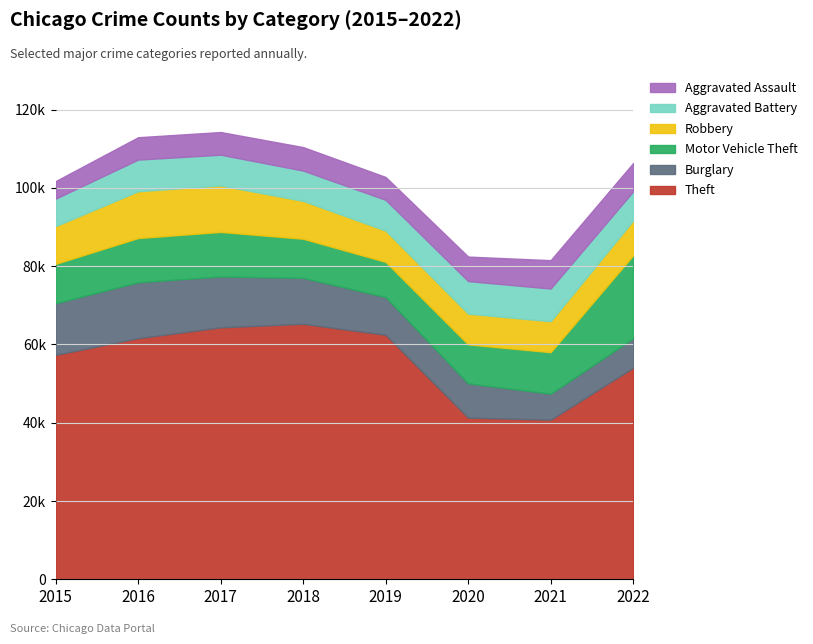

True or false: Theft and Burglary intersect in this chart.

False